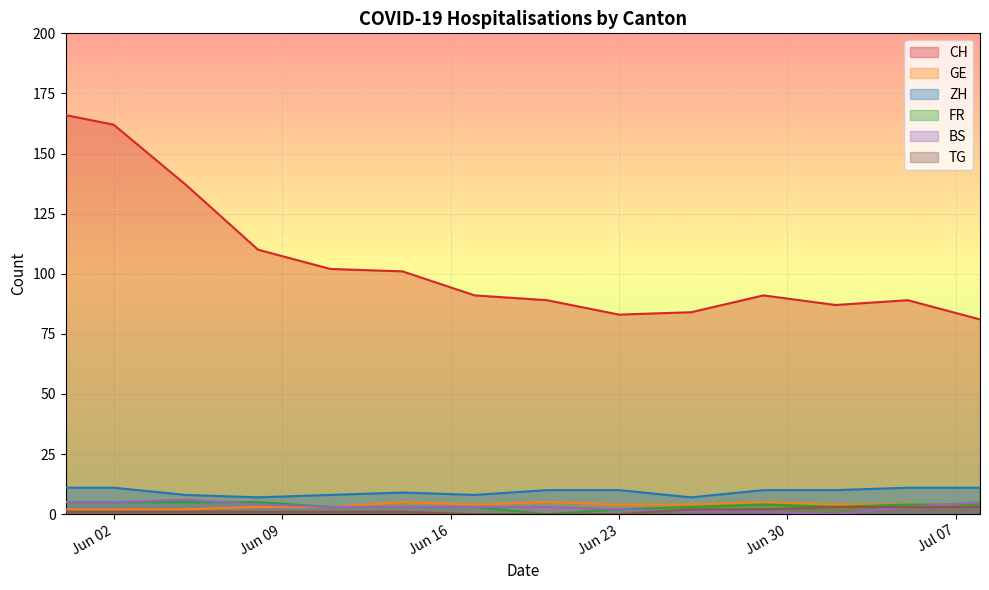

Which series has the widest spread of values?

CH